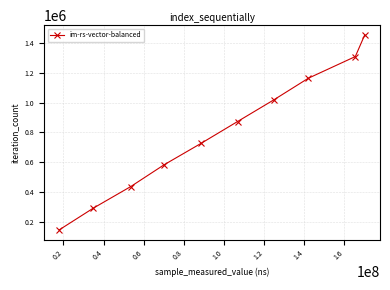

Reading right to left, list all the values displayed in this chart.

1453830	1308447	1163064	1017681	872298	726915	581532	436149	290766	145383